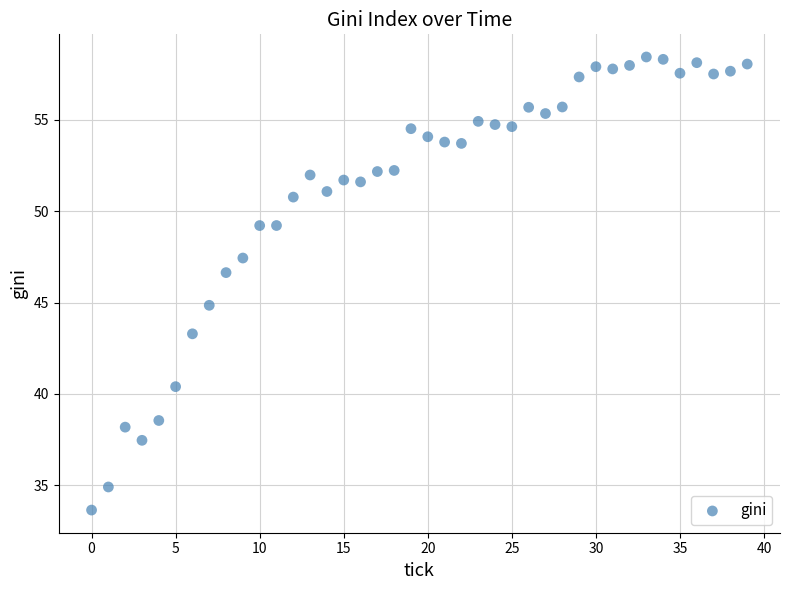

What Y value in the scatter plot is closest to 46?

46.6